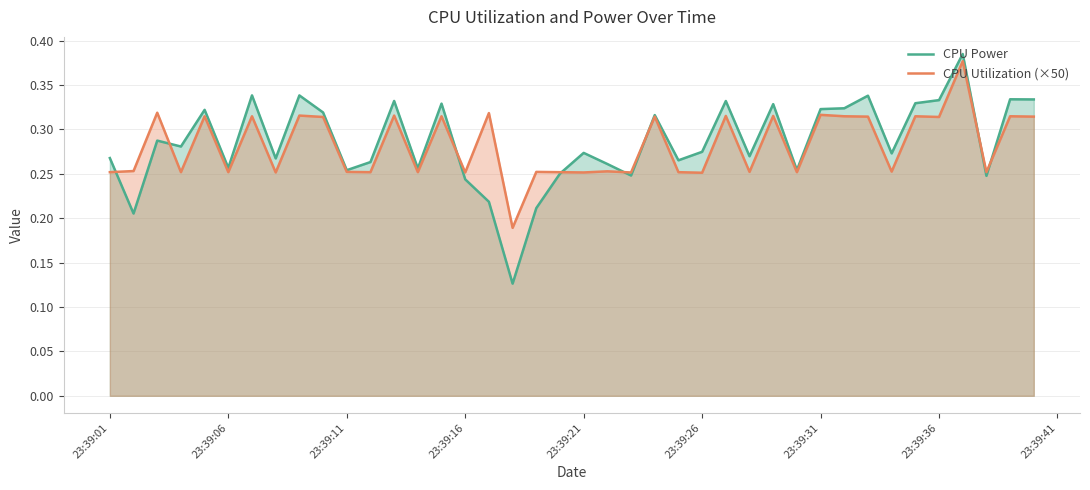

What is the greatest value displayed?

0.4